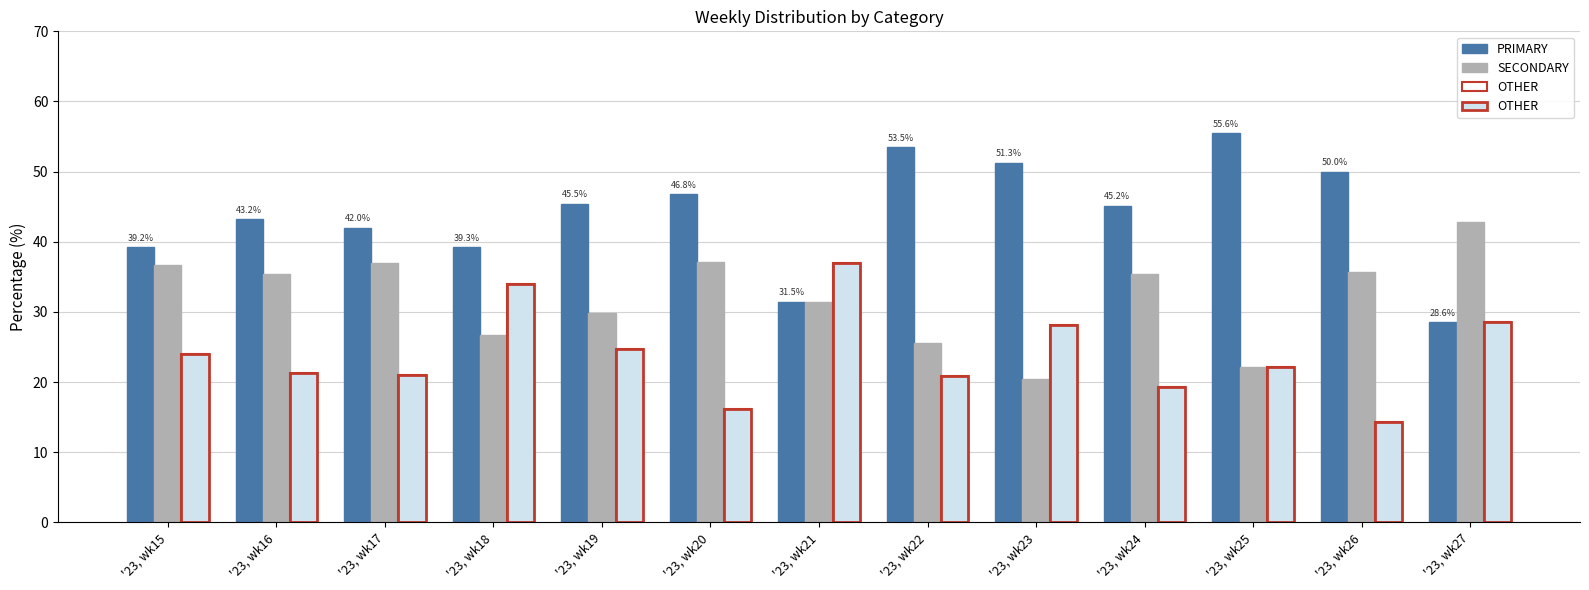

What is the maximum value for OTHER?

37.0